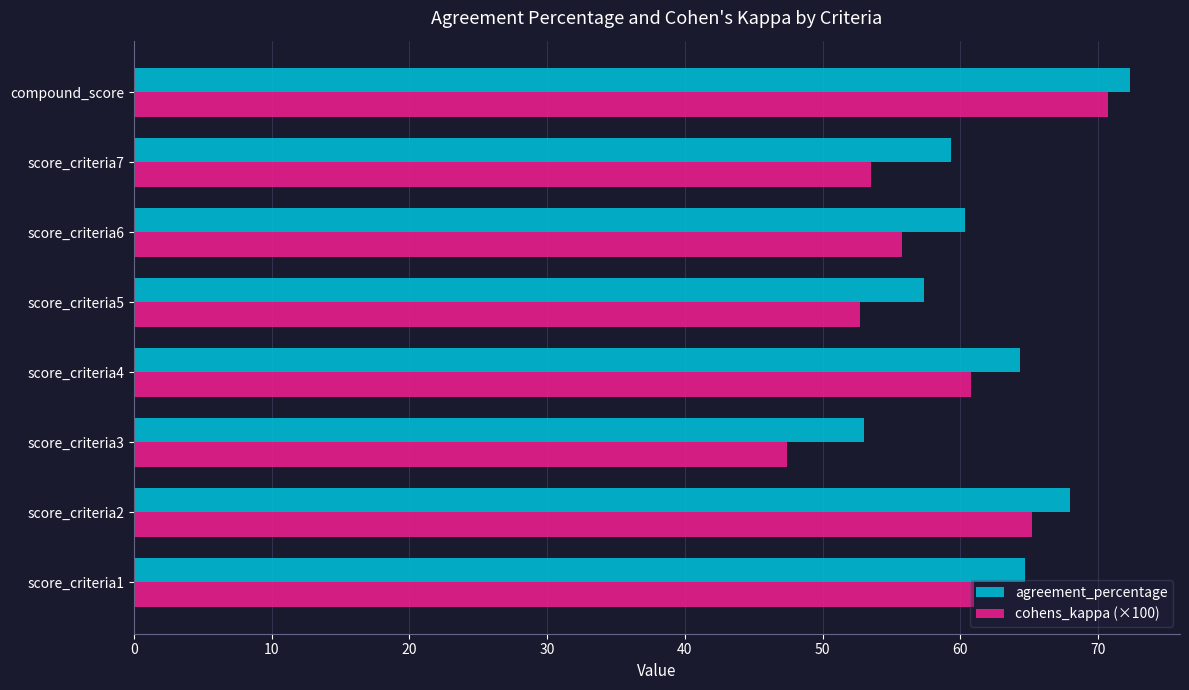

List the series in order of their overall mean, lowest first.

cohens_kappa (×100), agreement_percentage